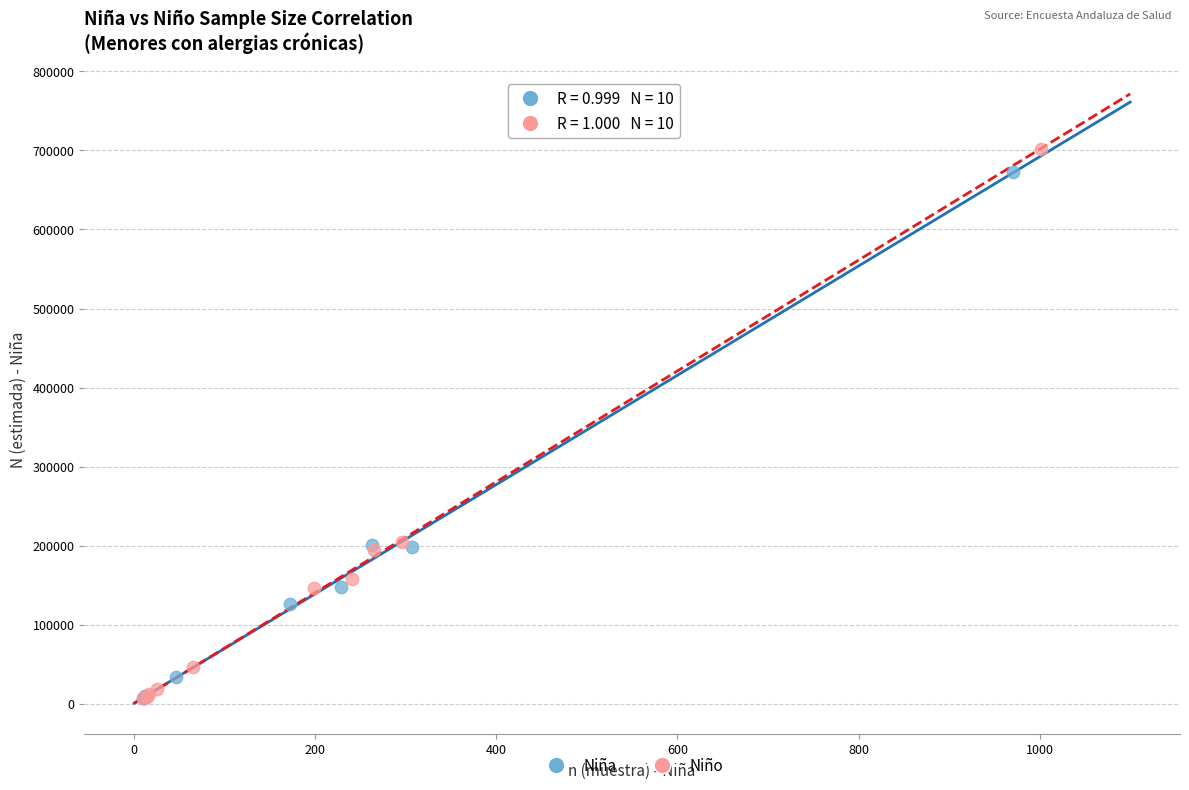

Which series has the widest spread of Y values?

Niño